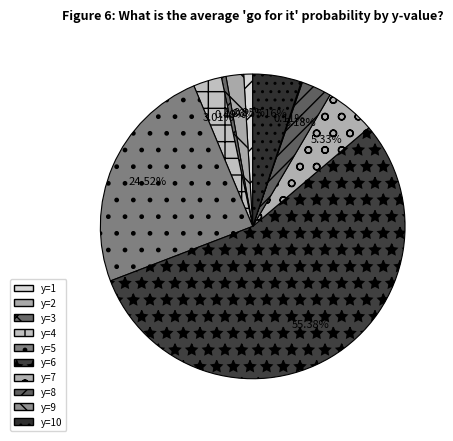

True or false: y=8 accounts for 12% of the total.

False